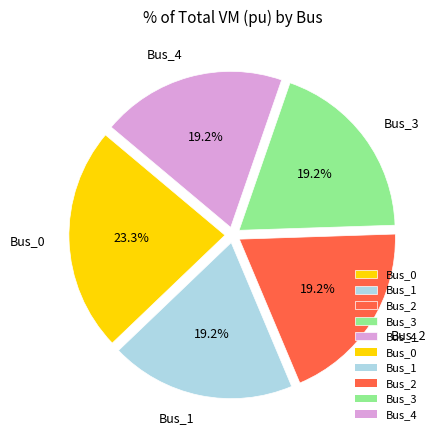

Does any single category account for the majority?

No